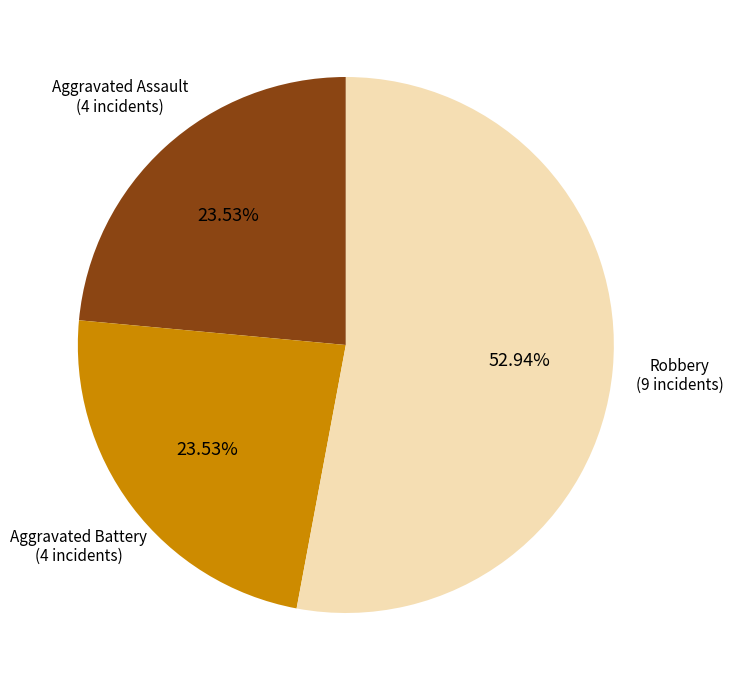

Approximately how many times larger is the value at Aggravated Battery compared to Aggravated Assault?

1.0